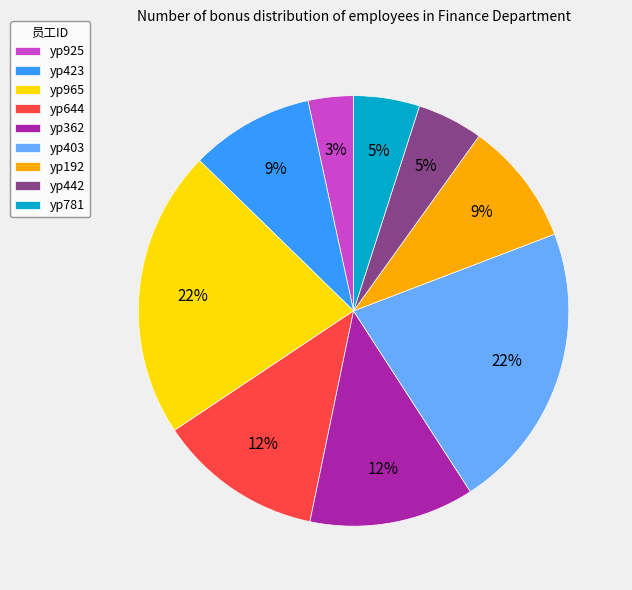

Combined, do yp362 and yp781 account for over 50%?

No